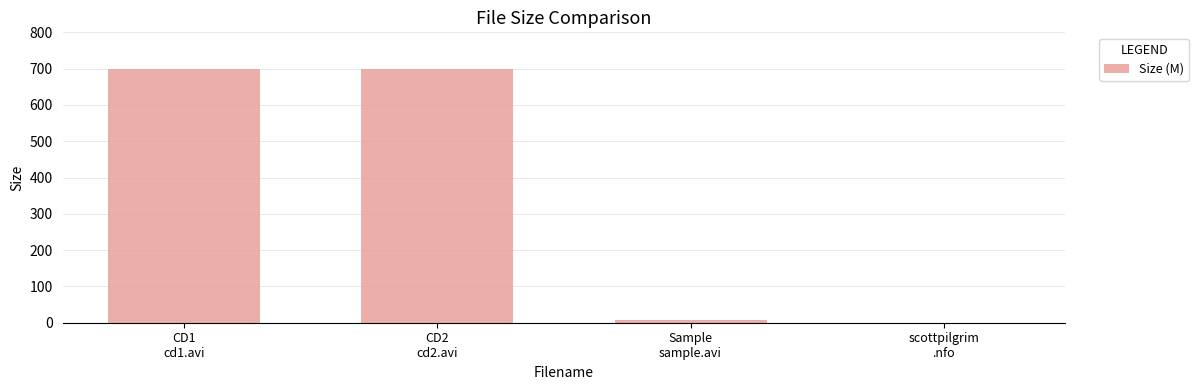

What is the greatest value displayed?

699.2